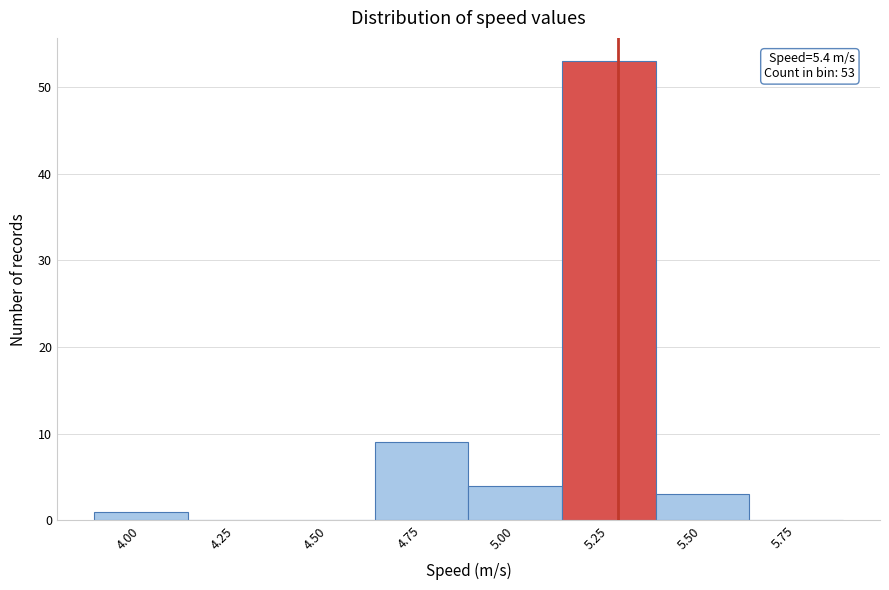

Reading left to right, what are all the values shown in this chart?

4.00=1	4.25=0	4.50=0	4.75=9	5.00=4	5.25=53	5.50=3	5.75=0